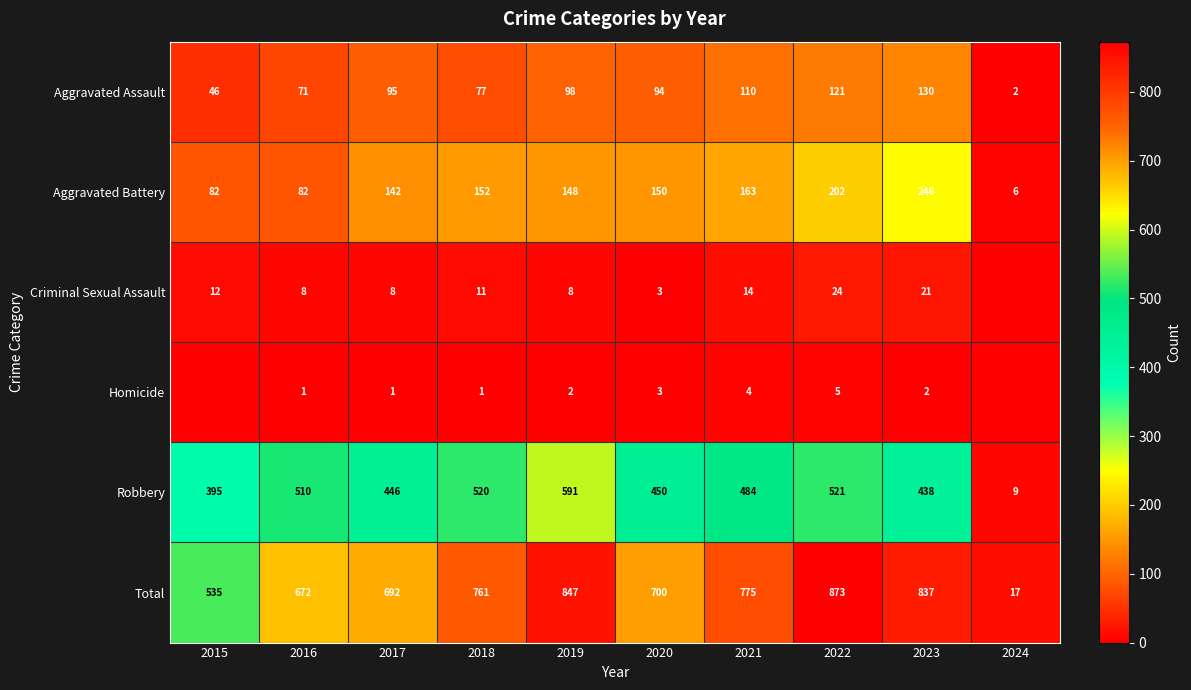

Rank the categories by Aggravated Assault value from lowest to highest.

2024, 2015, 2016, 2018, 2020, 2017, 2019, 2021, 2022, 2023